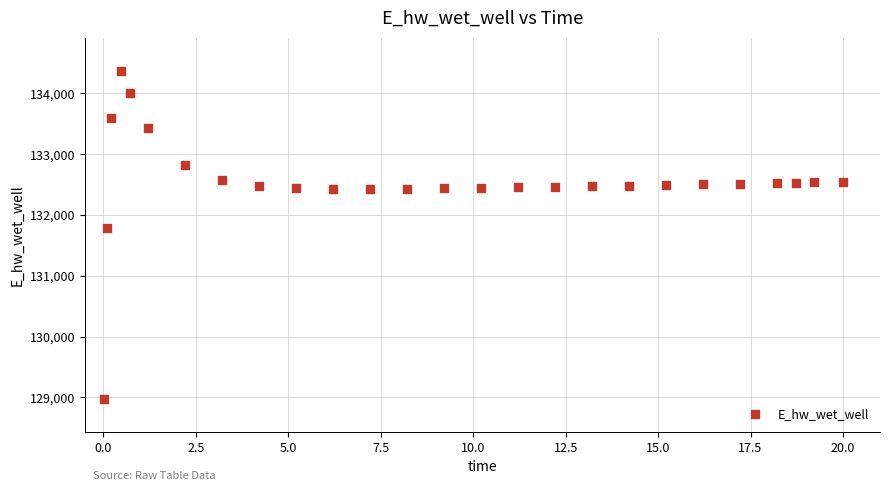

What Y value in the scatter plot is closest to 131673?

131790.8